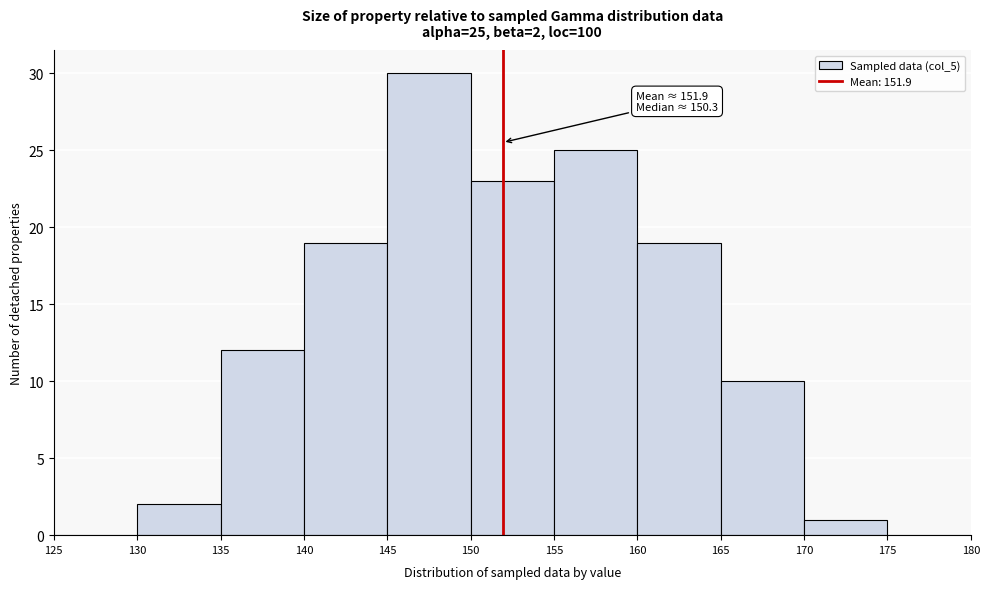

Which range on the x-axis has the tallest bar?

145 to 150